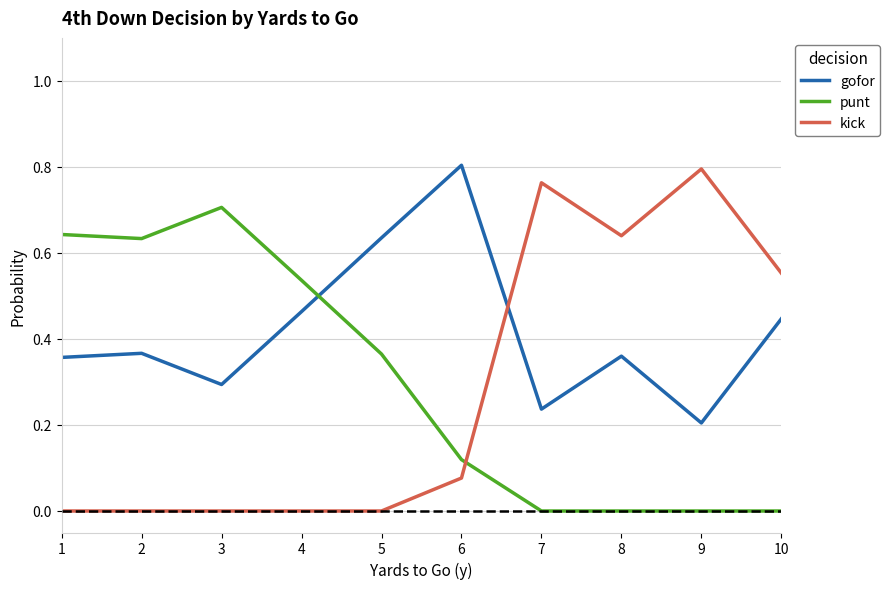

What is the total value across all series at 9?

1.0